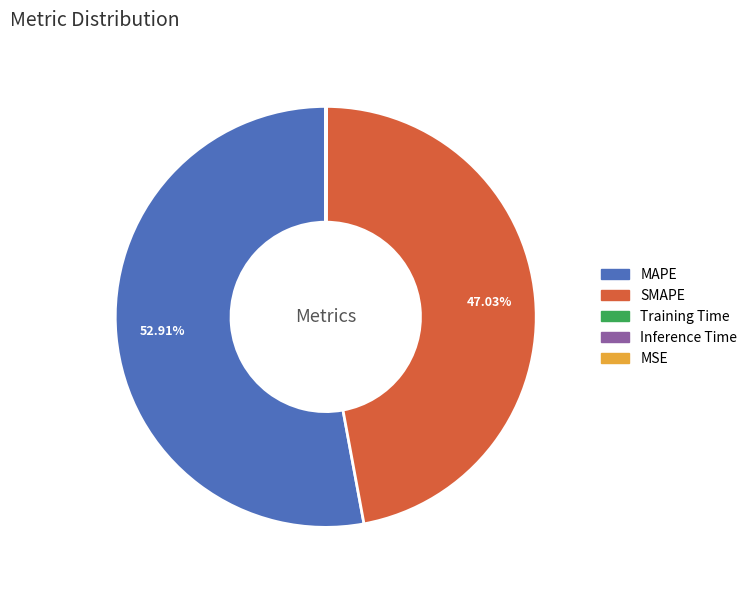

To the nearest percent, what is the difference between the largest and smallest slice percentages?

53%